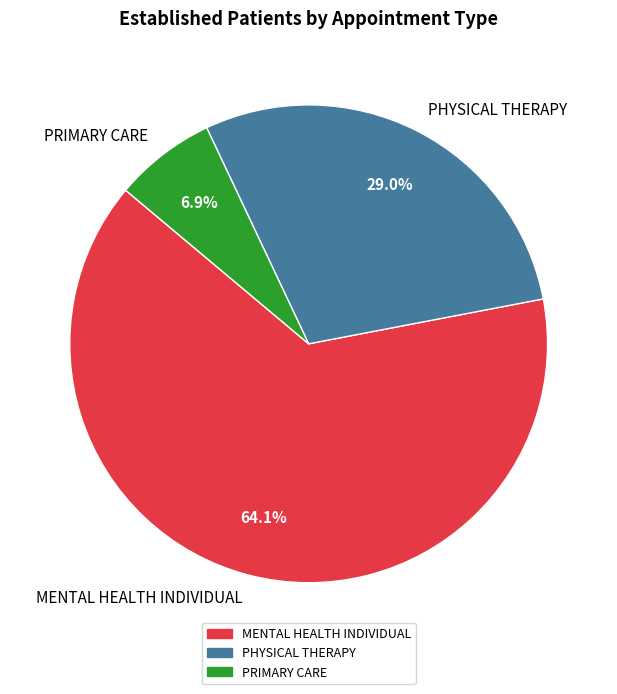

Is there a majority slice in this chart?

Yes